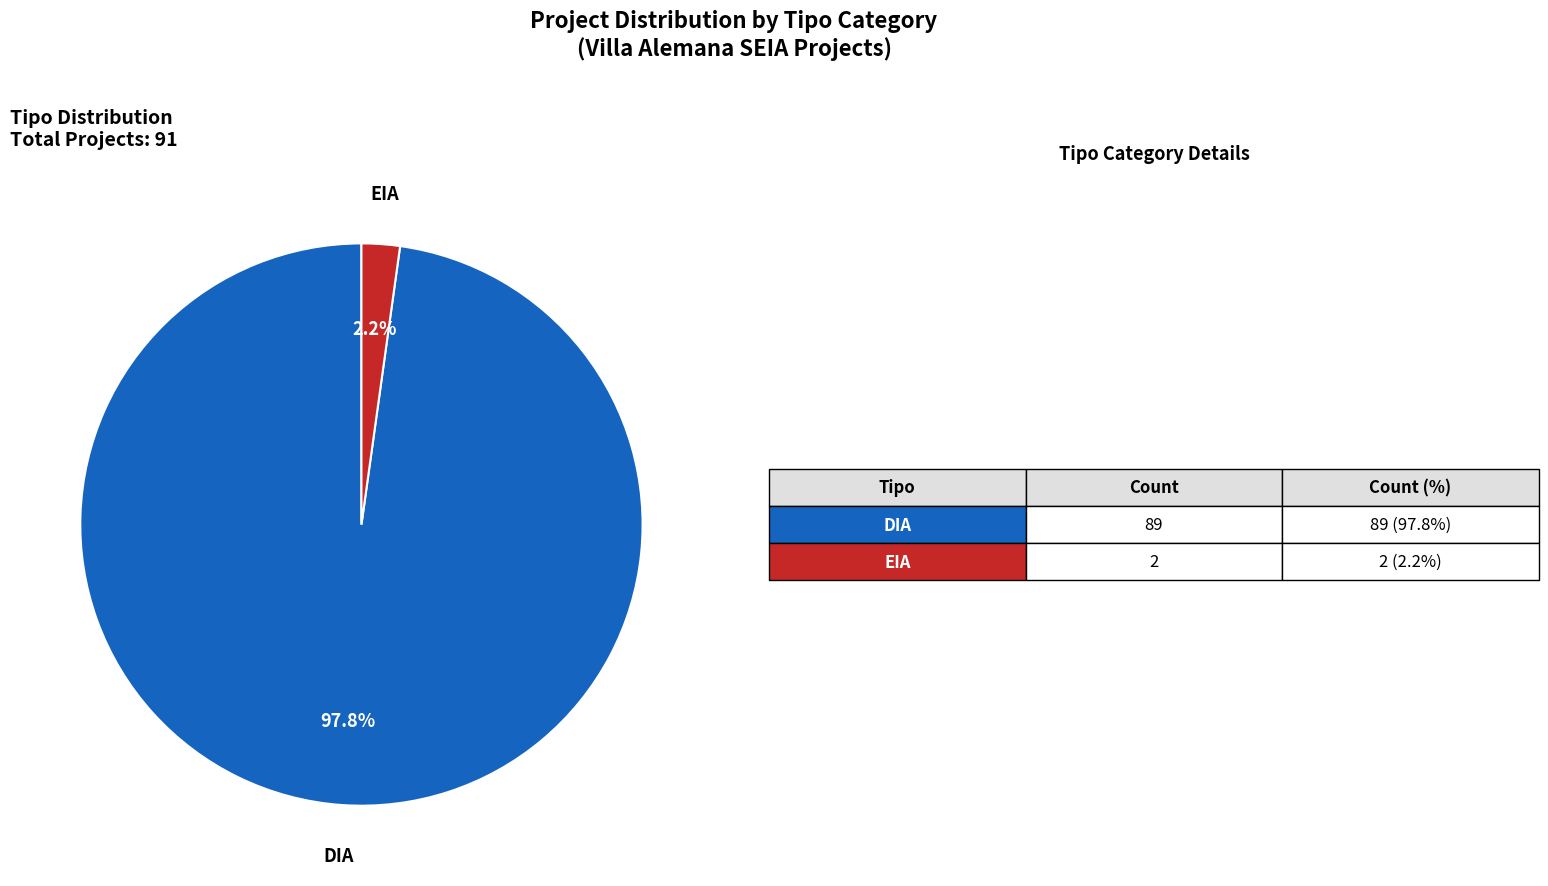

Is there any slice that represents more than half of the pie?

Yes